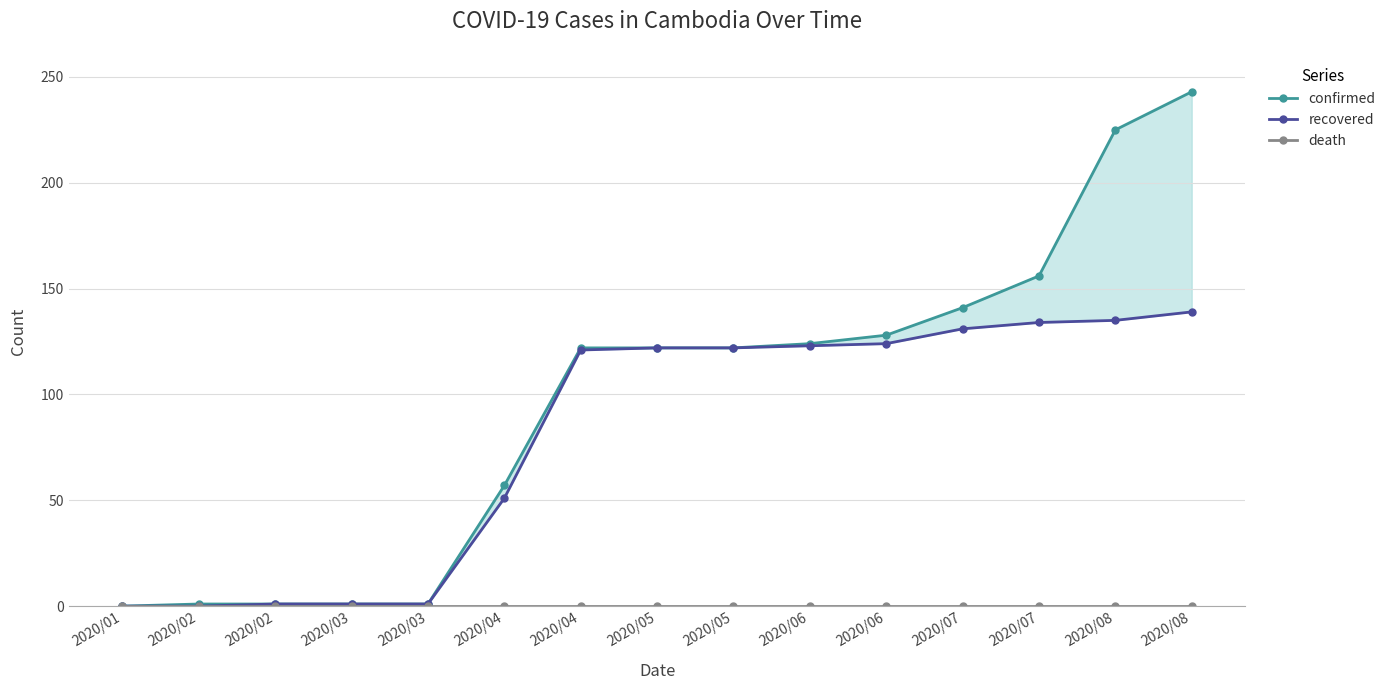

The confirmed series shows 37 at 2020/07. True or false?

False